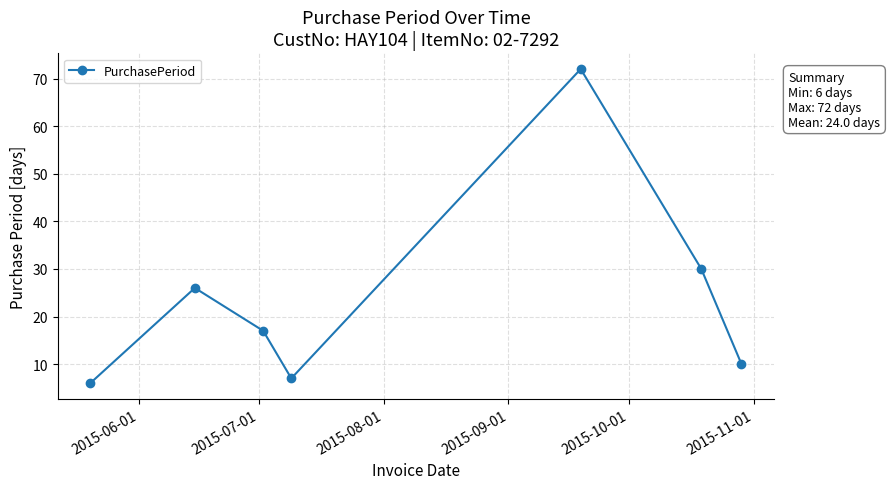

What is the difference between the maximum and second lowest values?

65